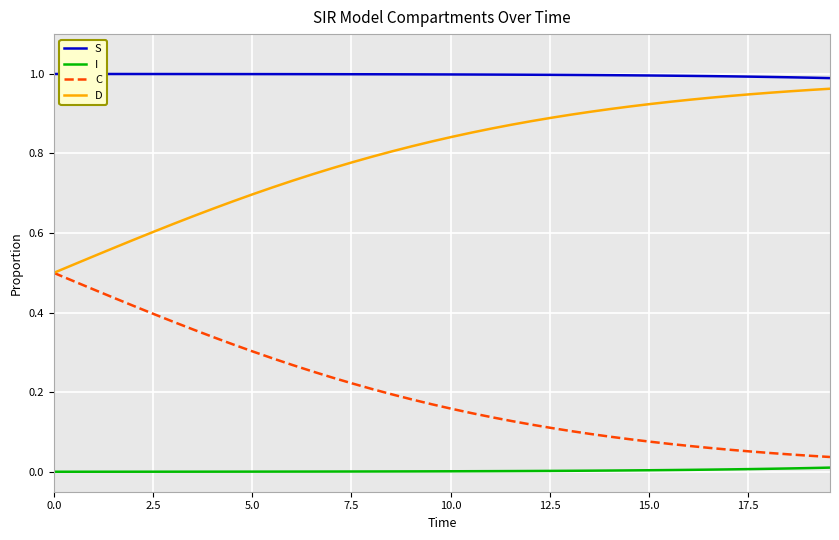

True or false: D and I cross at least once.

False